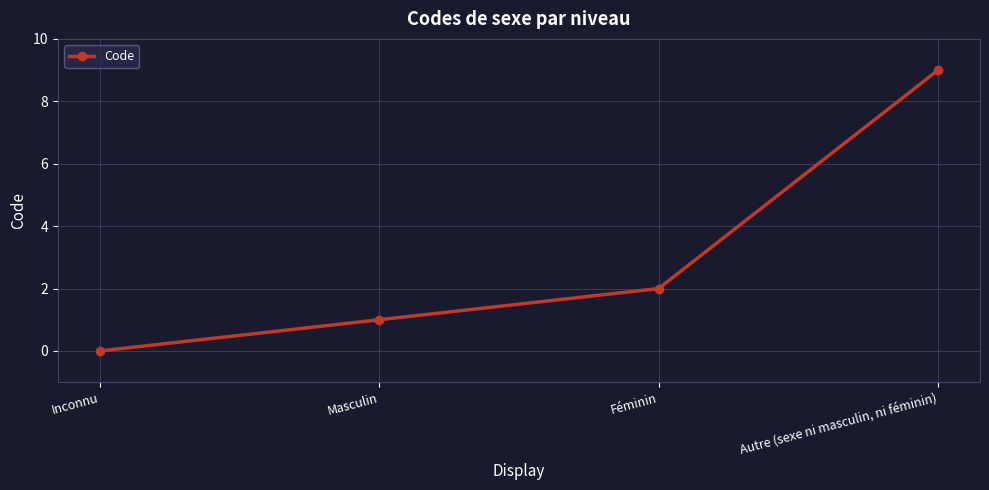

The value at Masculin is 1. True or false?

True